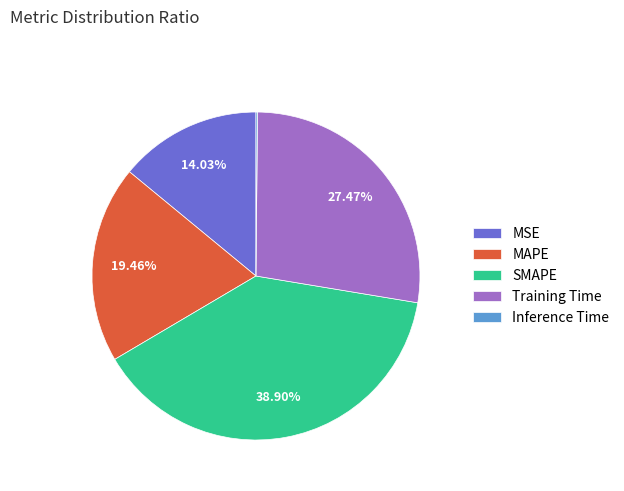

What is the largest slice in the pie chart?

SMAPE